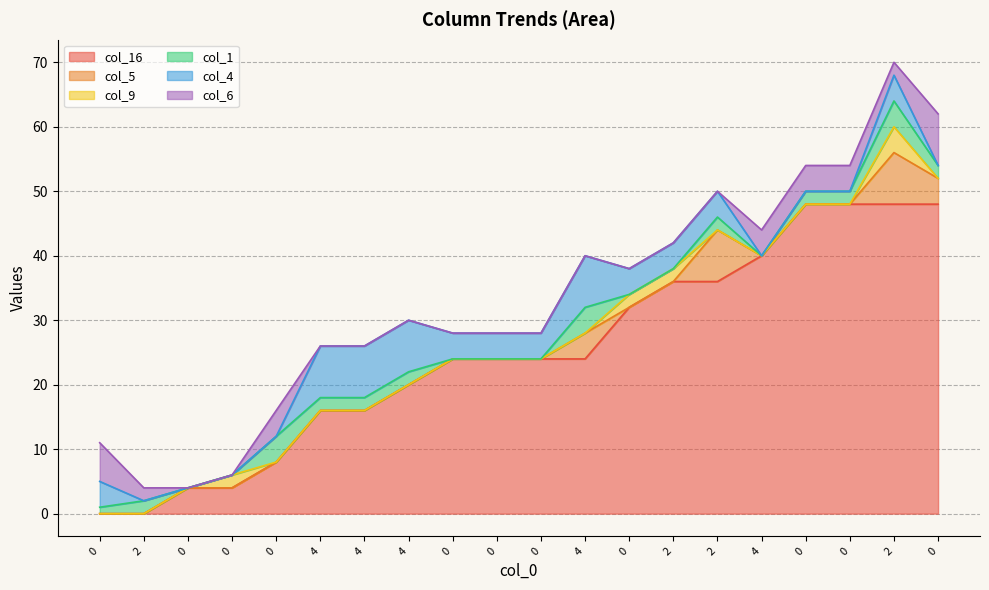

How many col_4 values are between 0 and 4?

16